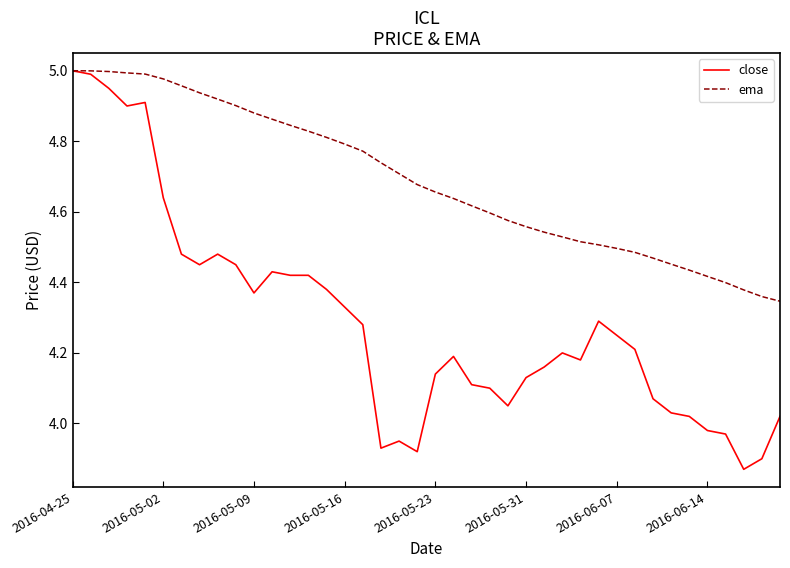

Which series has the widest spread of values?

close